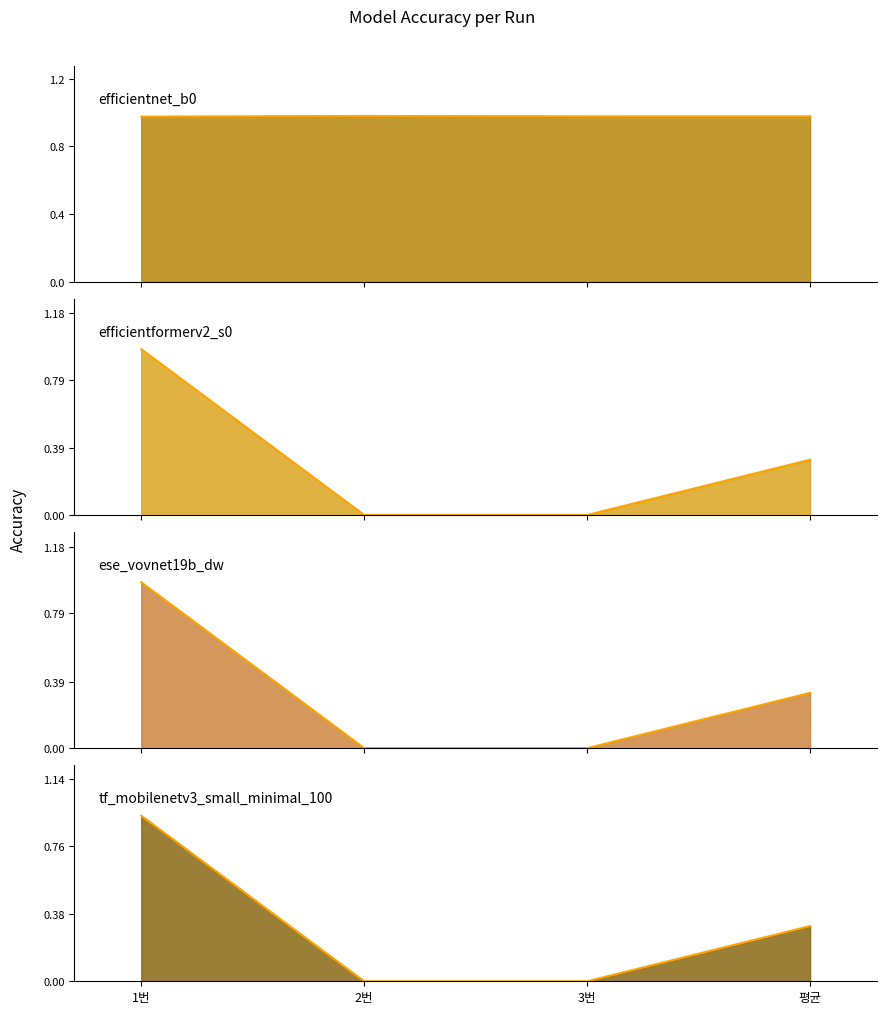

Reading left to right, what are all the values shown in this chart?

efficientnet_b0 (mean line): 1.0	1.0	1.0	1.0
efficientformerv2_s0 (mean line): 1.0	0.0	0.0	0.3
ese_vovnet19b_dw (mean line): 1.0	0.0	0.0	0.3
tf_mobilenetv3_small_minimal_100 (mean line): 0.9	0.0	0.0	0.3